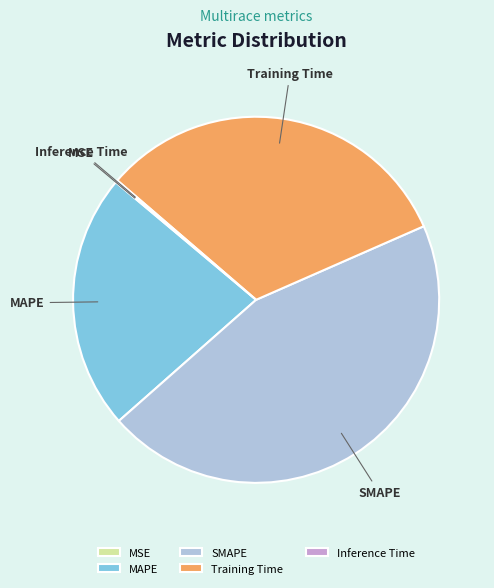

Is it true that MAPE is 9% of the pie?

False